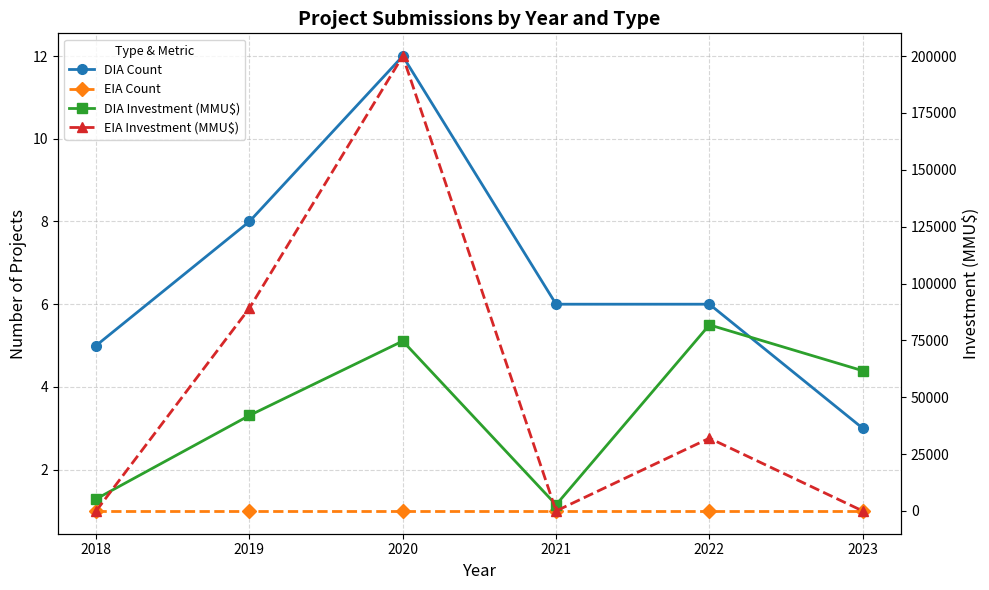

How many data points does each series have?

6